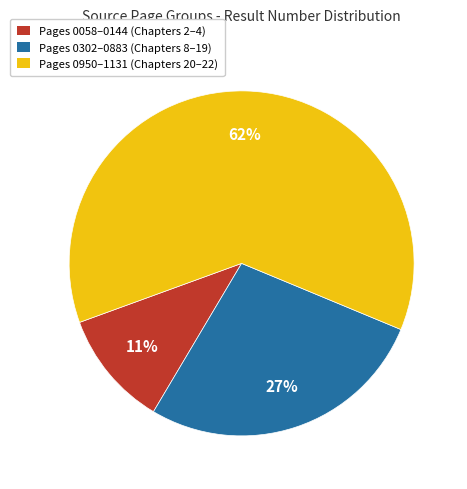

Which has a higher value, Pages 0058–0144 (Chapters 2–4) or Pages 0302–0883 (Chapters 8–19)?

Pages 0302–0883 (Chapters 8–19)